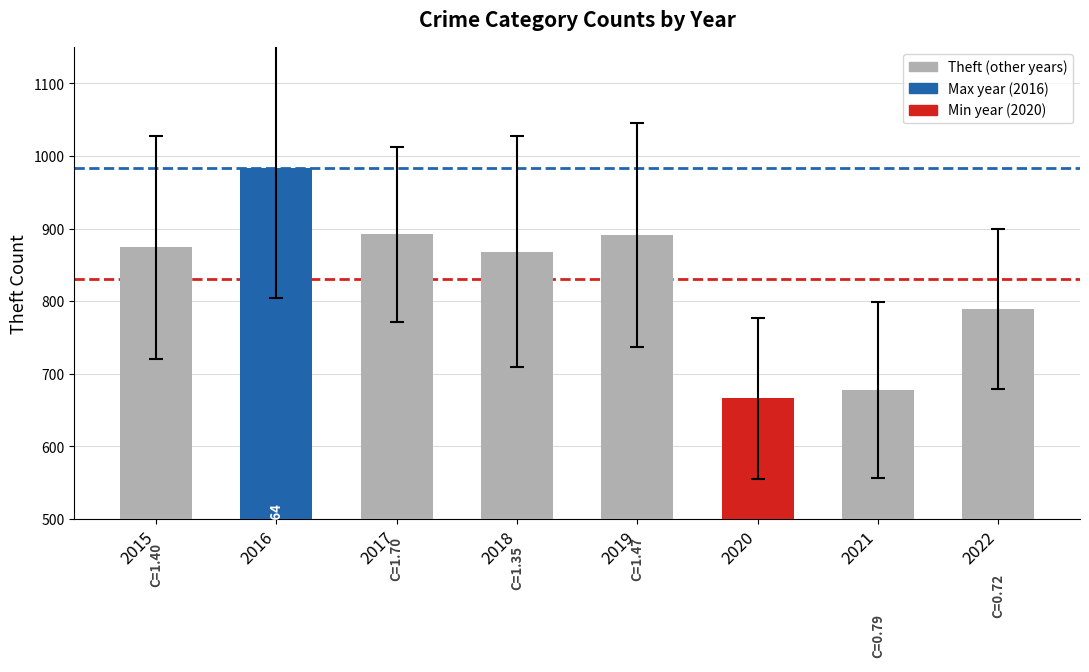

What is the sum of all values?

6642